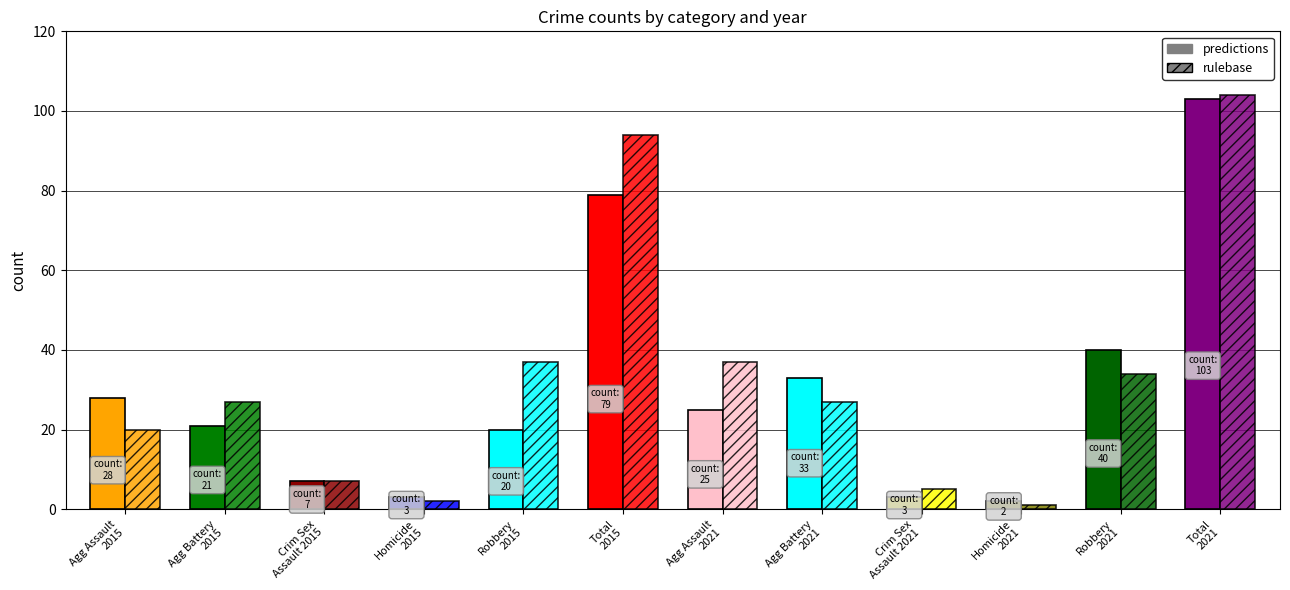

Is the value of rulebase at Criminal Sexual Assault 2015 greater than the value of predictions at Aggravated Battery 2015?

No